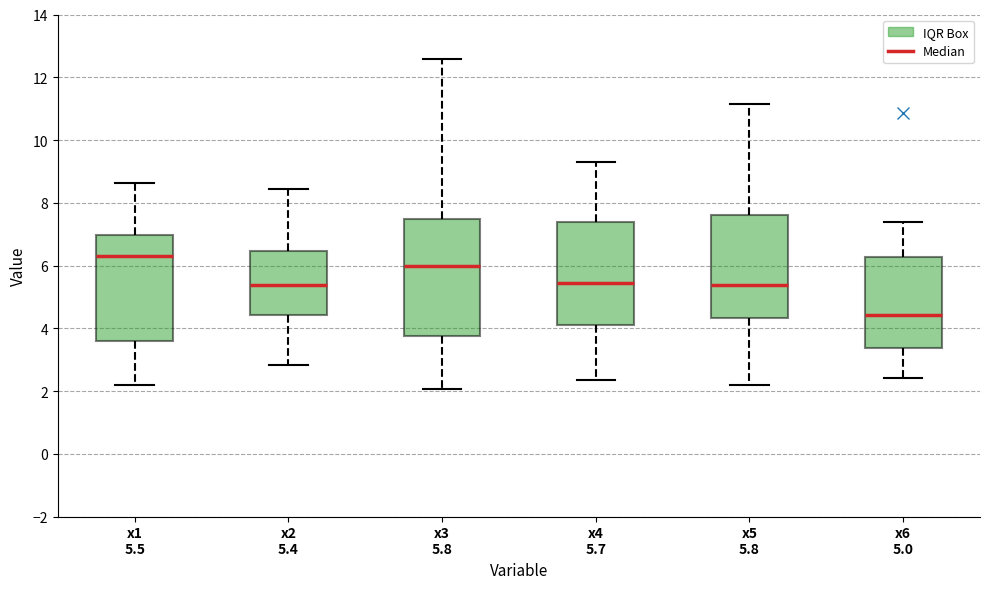

Reading left to right, read every box against the y-axis: the position of its median line, the range the box covers, and the ends of its whiskers. The values are not printed on the chart, so give them approximately, as read against the axis.

x1 5.5: median 6.2, box 3.6 to 7.0, whiskers 2.2 to 8.6
x2 5.4: median 5.4, box 4.4 to 6.4, whiskers 2.8 to 8.4
x3 5.8: median 6.0, box 3.8 to 7.4, whiskers 2.0 to 12.6
x4 5.7: median 5.4, box 4.2 to 7.4, whiskers 2.4 to 9.4
x5 5.8: median 5.4, box 4.4 to 7.6, whiskers 2.2 to 11.2
x6 5.0: median 4.4, box 3.4 to 6.2, whiskers 2.4 to 7.4